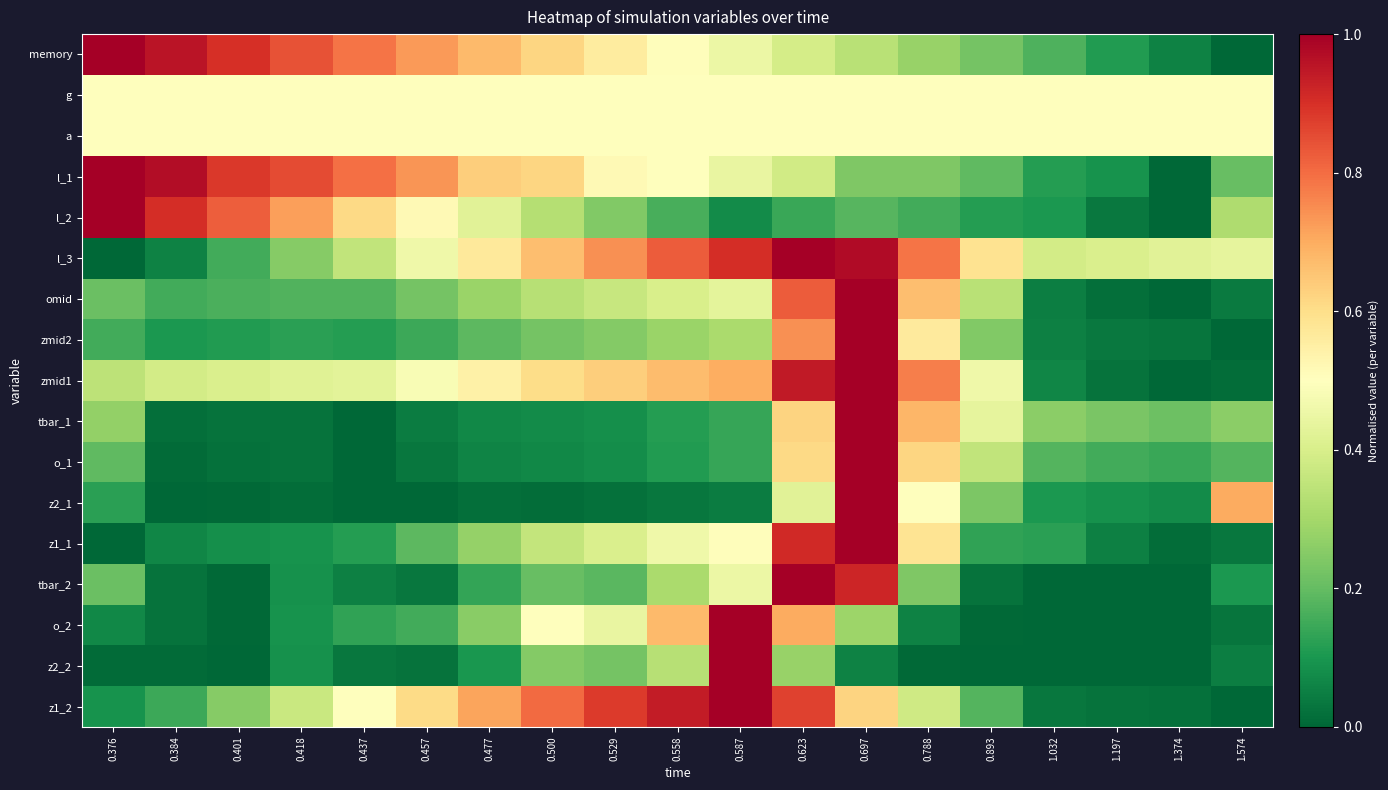

At which category is the sum across all series the highest?

0.697